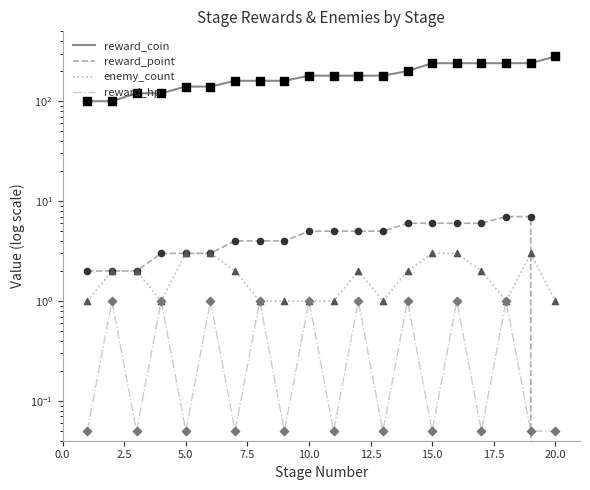

Which series has the widest spread of Y values?

reward_coin